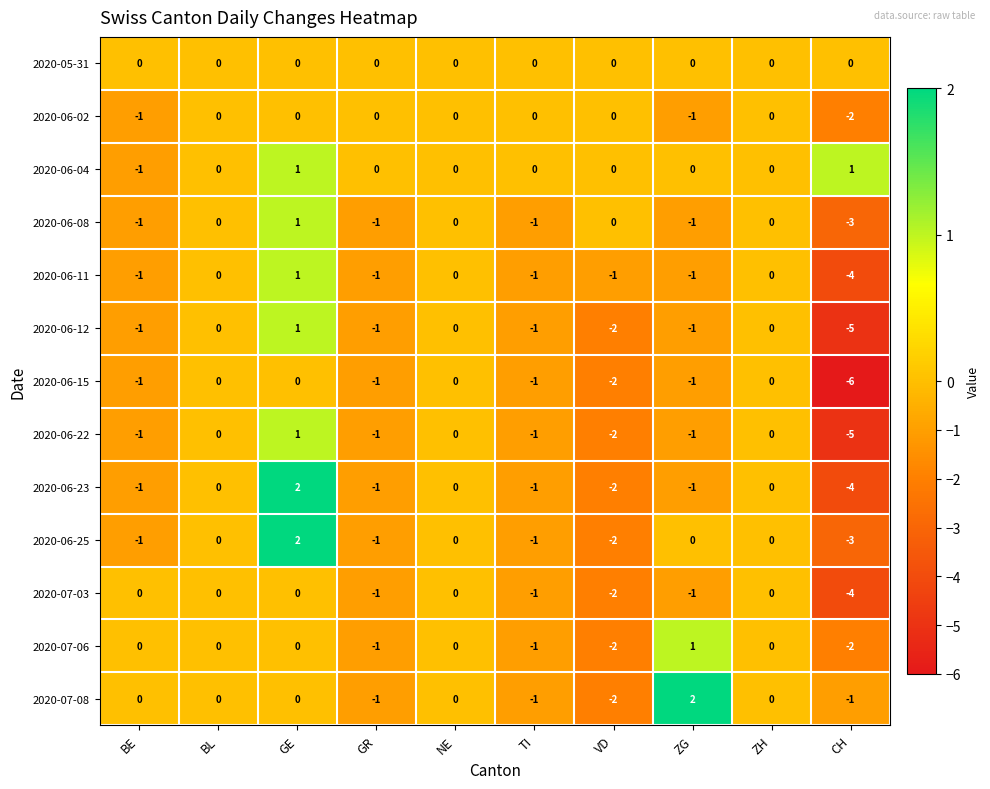

The value of 2020-06-12 at CH is -7. True or false?

False